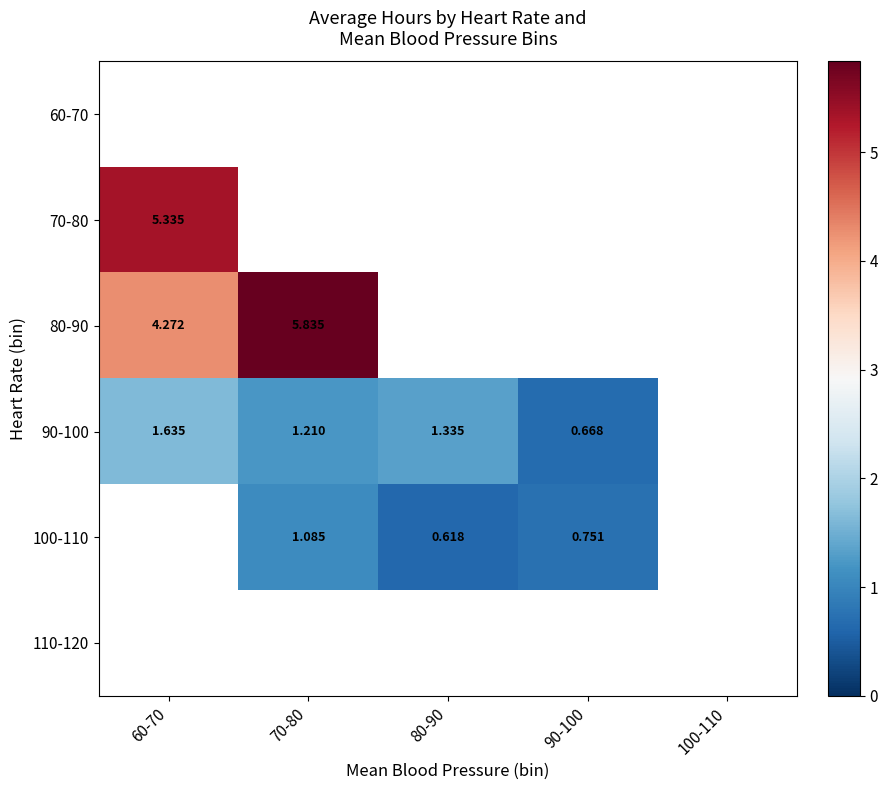

What is the highest value of the 90-100 series?

1.6